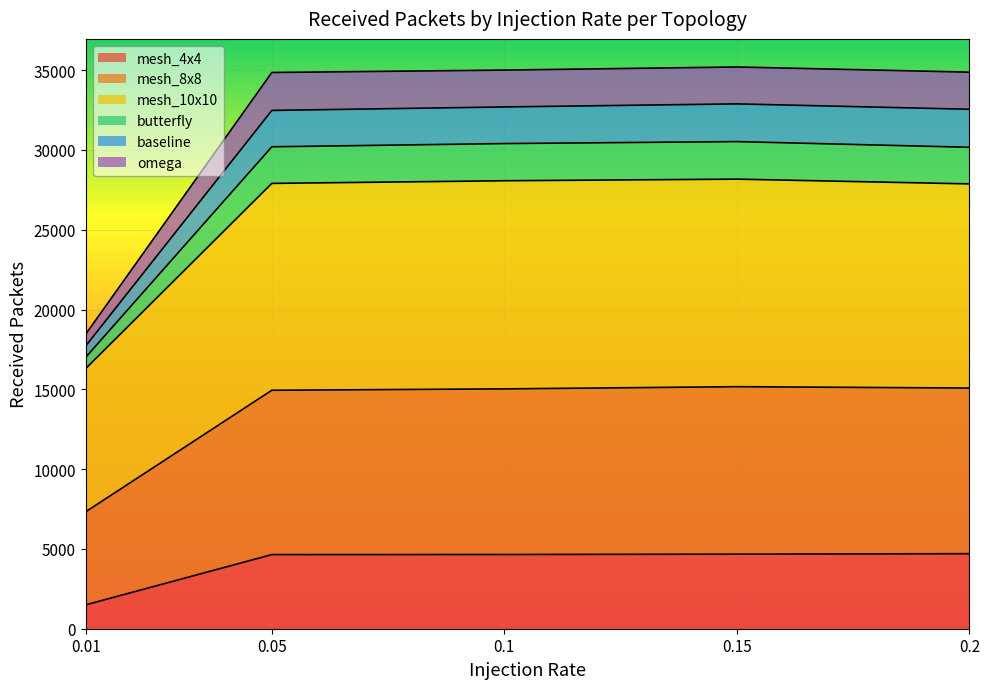

What is the minimum value for mesh_4x4?

1498